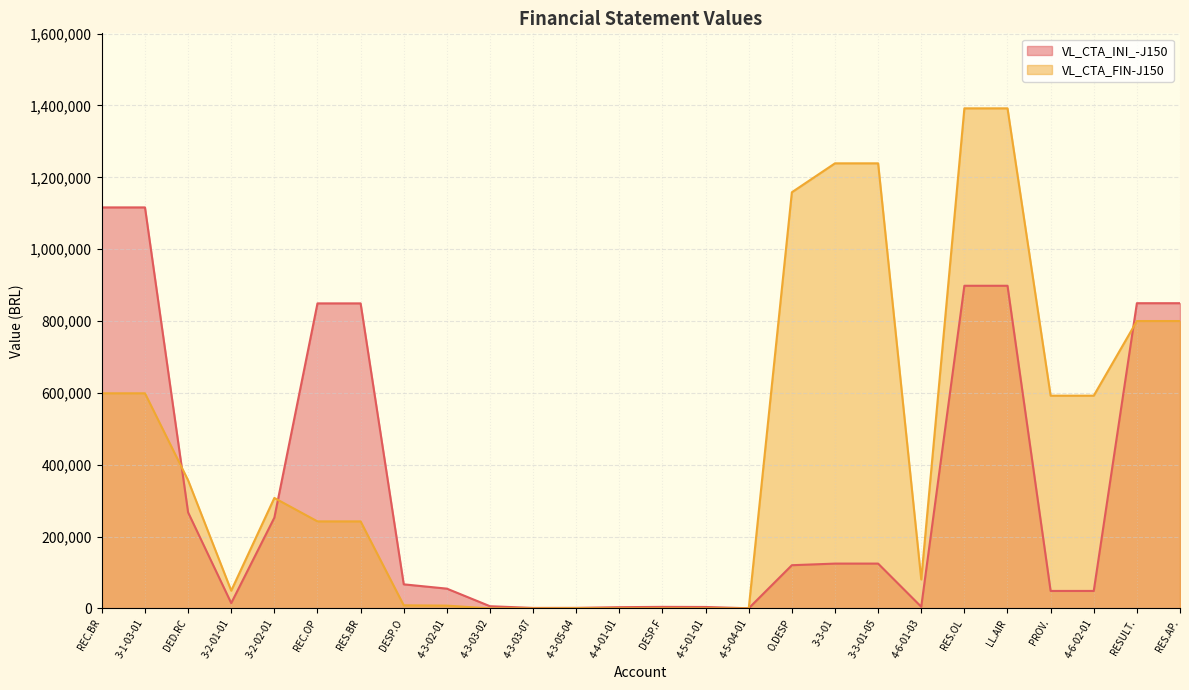

True or false: VL_CTA_INI_-J150 has a value of 1438.7 at 4-6-01-03.

False